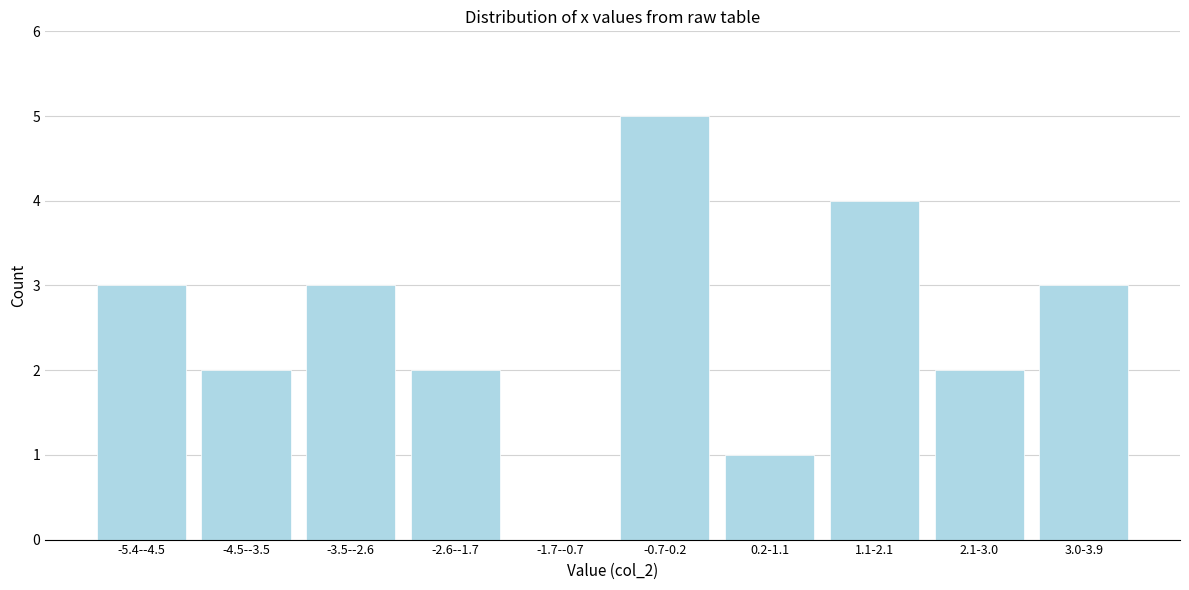

Reading left to right, list all the values displayed in this chart.

-5.4--4.5=3	-4.5--3.5=2	-3.5--2.6=3	-2.6--1.7=2	-1.7--0.7=0	-0.7-0.2=5	0.2-1.1=1	1.1-2.1=4	2.1-3.0=2	3.0-3.9=3